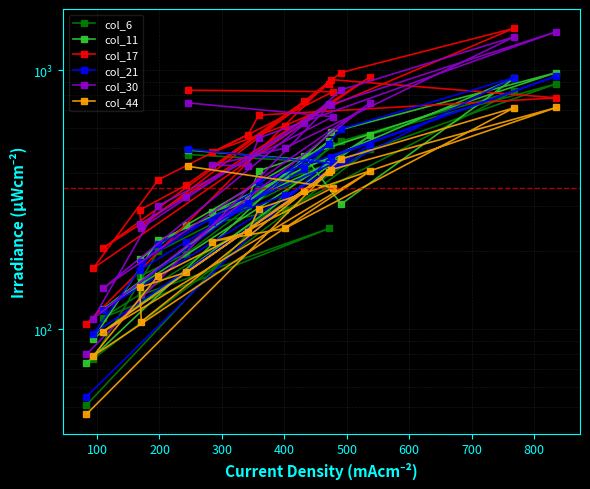

What is the minimum value shown in the chart?

47